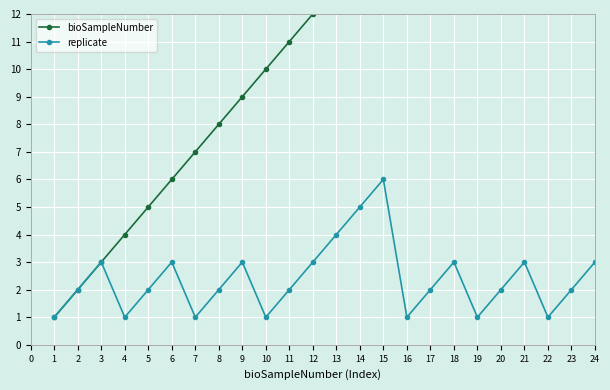

What is the value of the replicate point at the 22nd from the left?

1